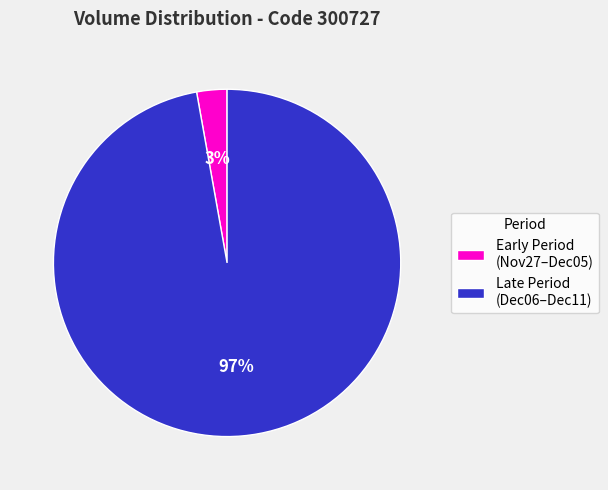

The Early Period (Nov27–Dec05) slice represents 11% of the pie. True or false?

False